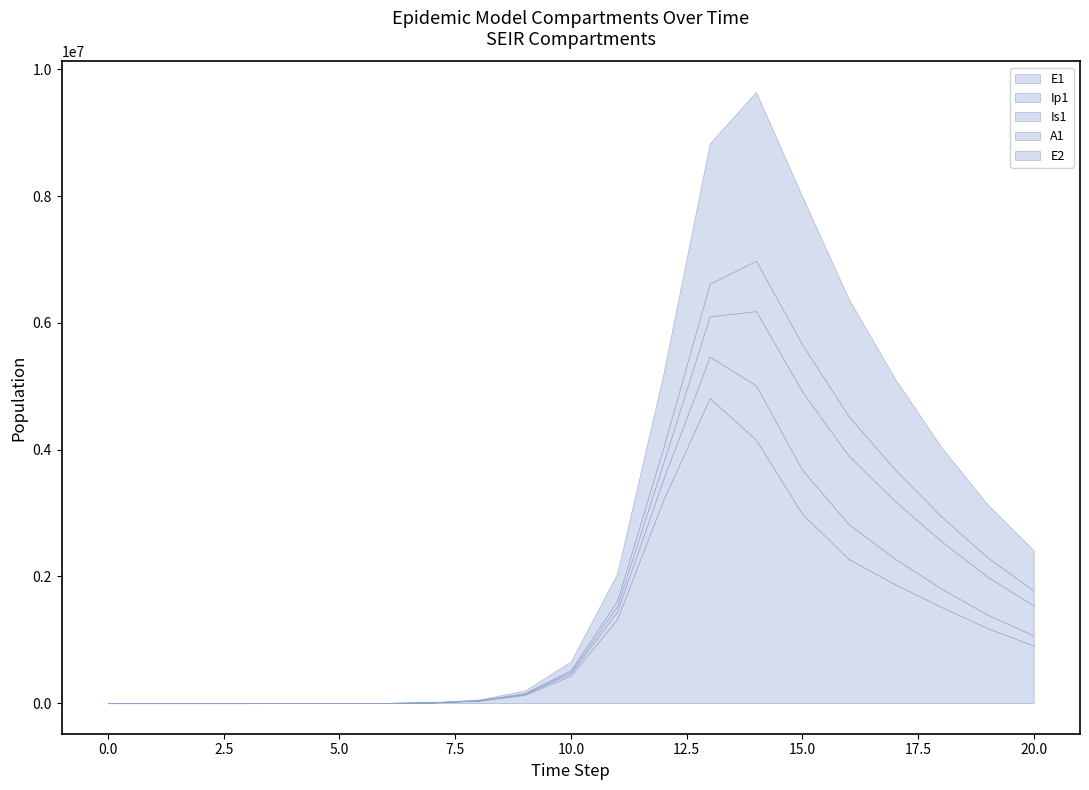

Between 5 and 10, which series saw the biggest shift?

E1